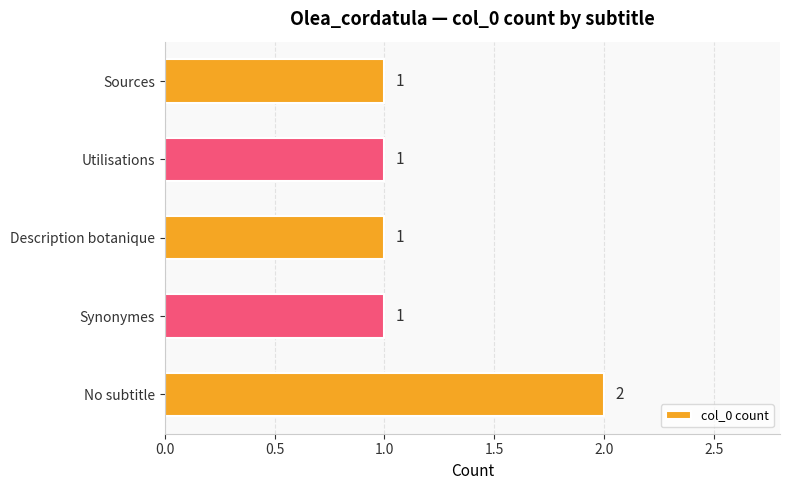

How many values are between 1 and 2?

5